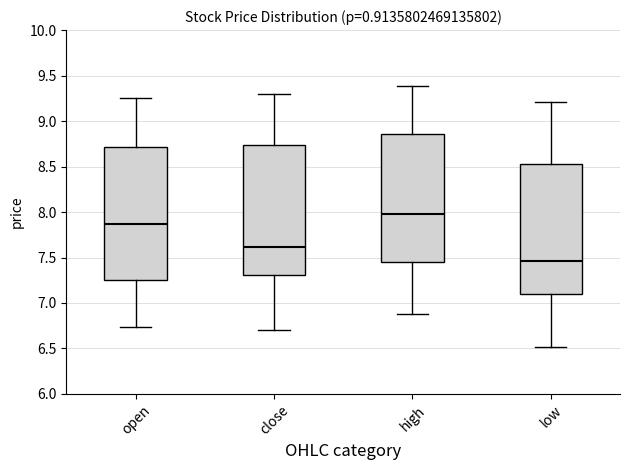

Where does the upper whisker of the box for high end on the y-axis? The values are not printed on the chart, so give them approximately, as read against the axis.

9.40